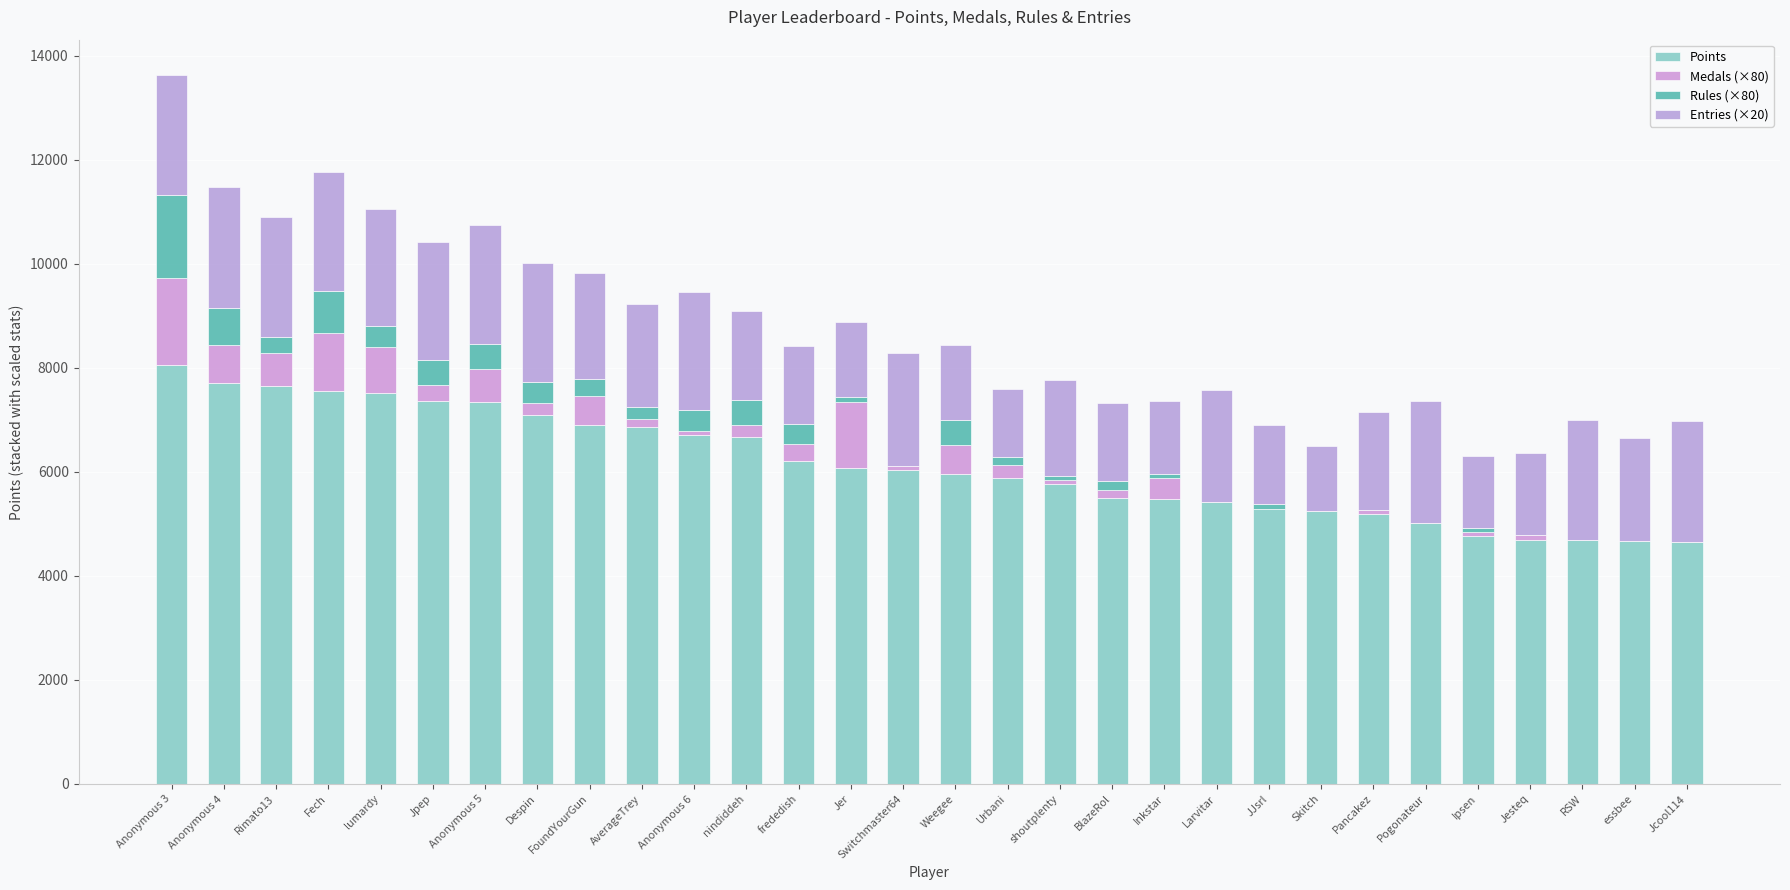

At Anonymous 5, list the series in order from smallest to largest.

Rules (×80), Medals (×80), Entries (×20), Points